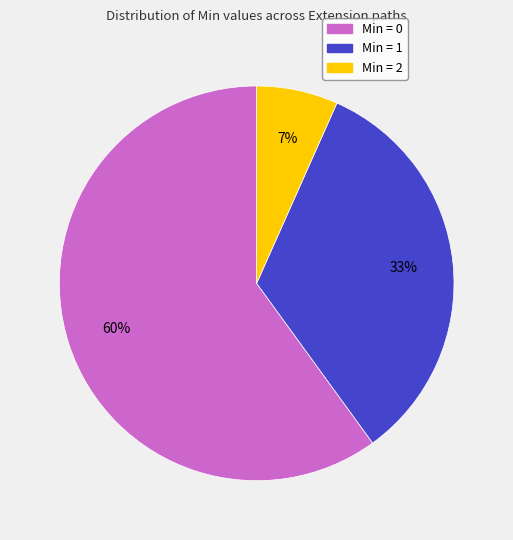

Count the number of slices in the pie.

3